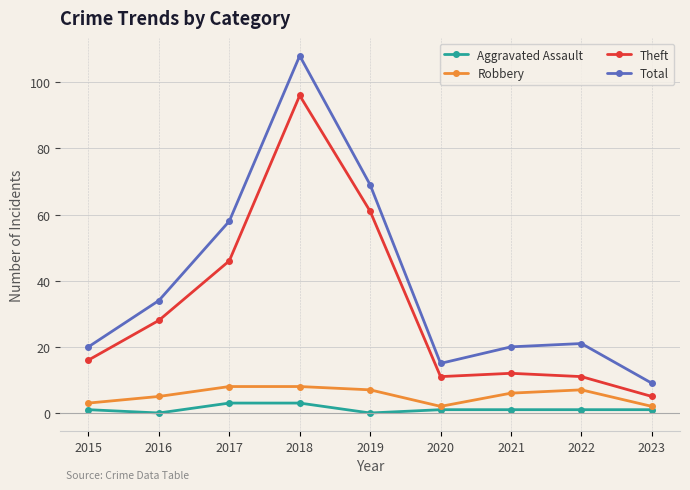

Which category has the highest value across all series?

2018